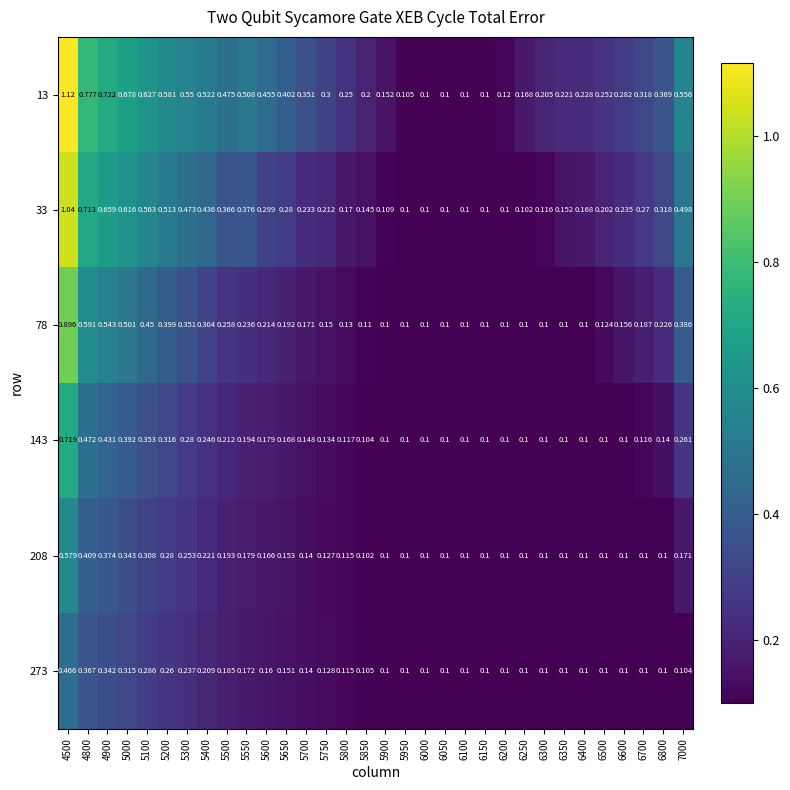

Is the value of 78 at 6600 greater than the value of 273 at 5100?

No